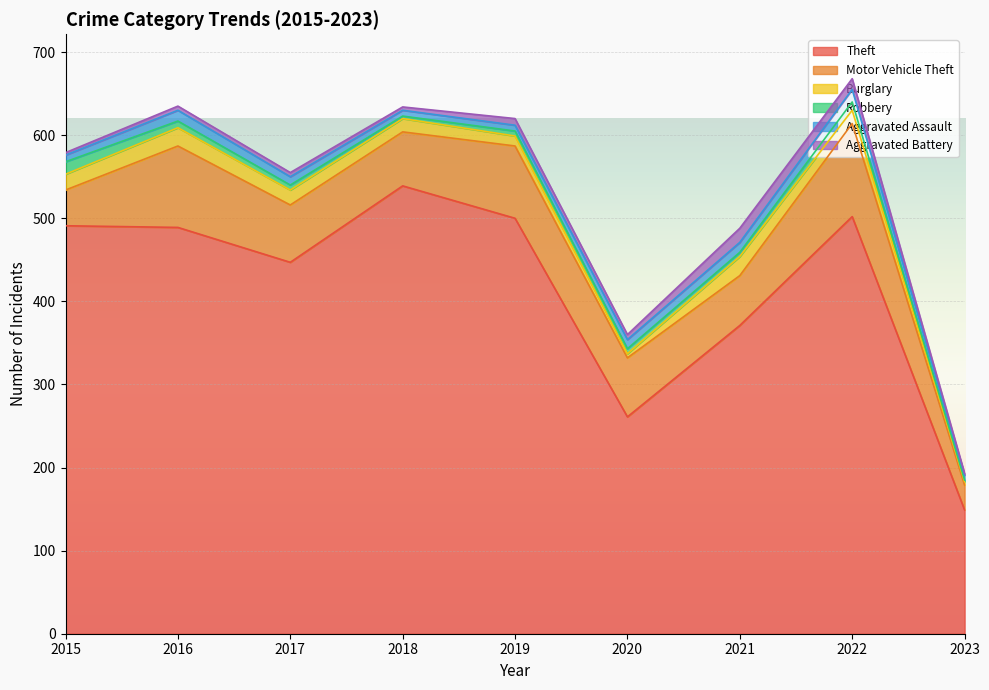

How many interior local peaks does the Motor Vehicle Theft series have?

3